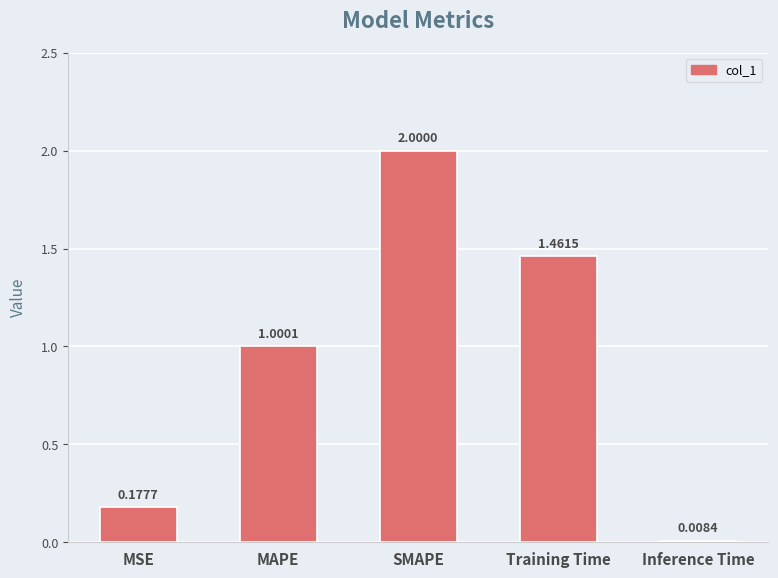

What is the value of the 3rd bar from the left?

2.0